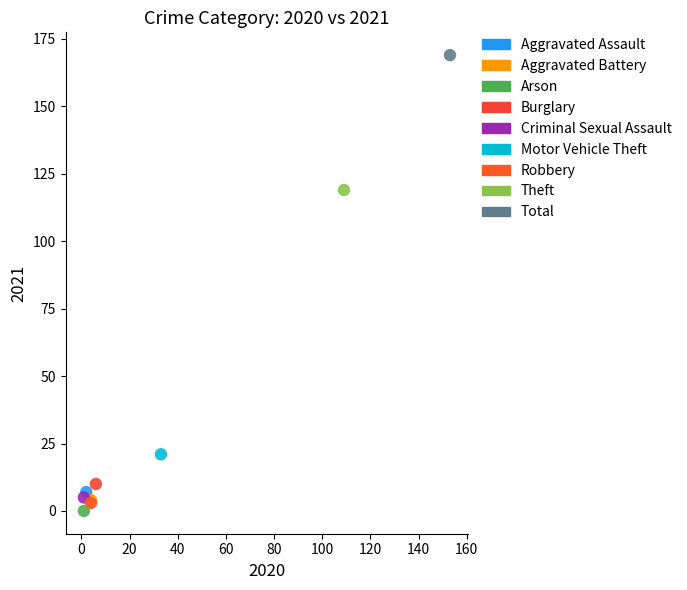

Which series reaches the maximum Y coordinate?

Total